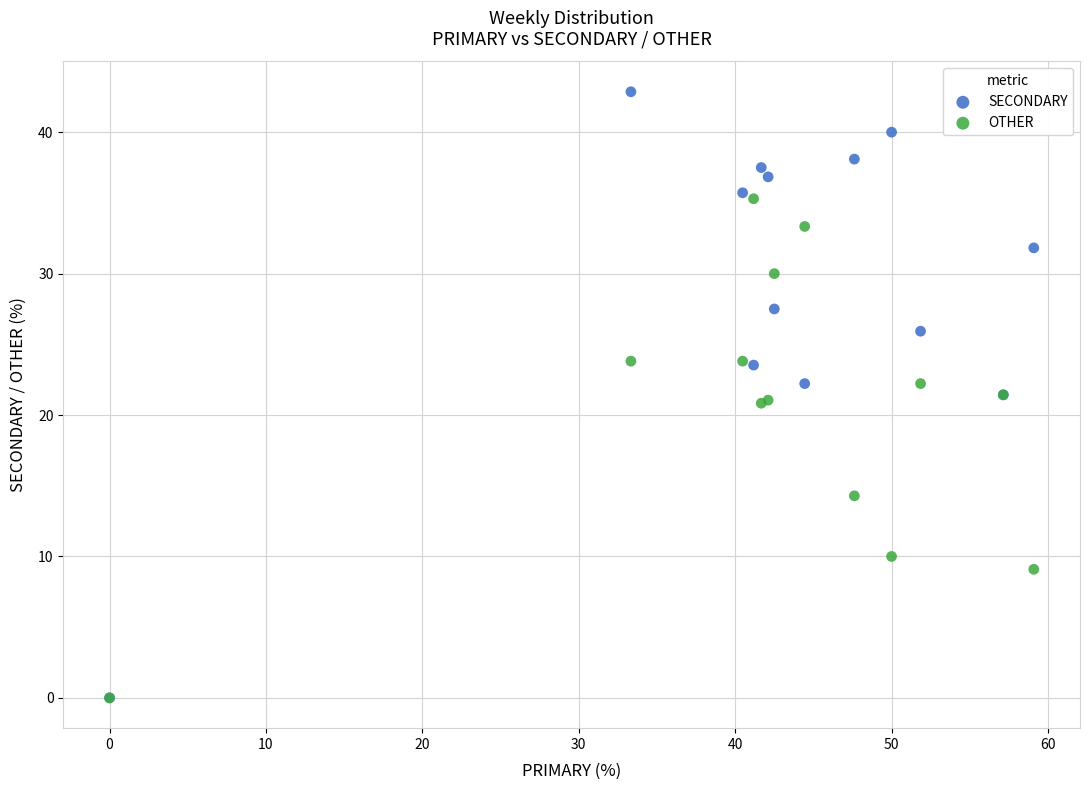

Which series reaches the maximum Y coordinate?

SECONDARY